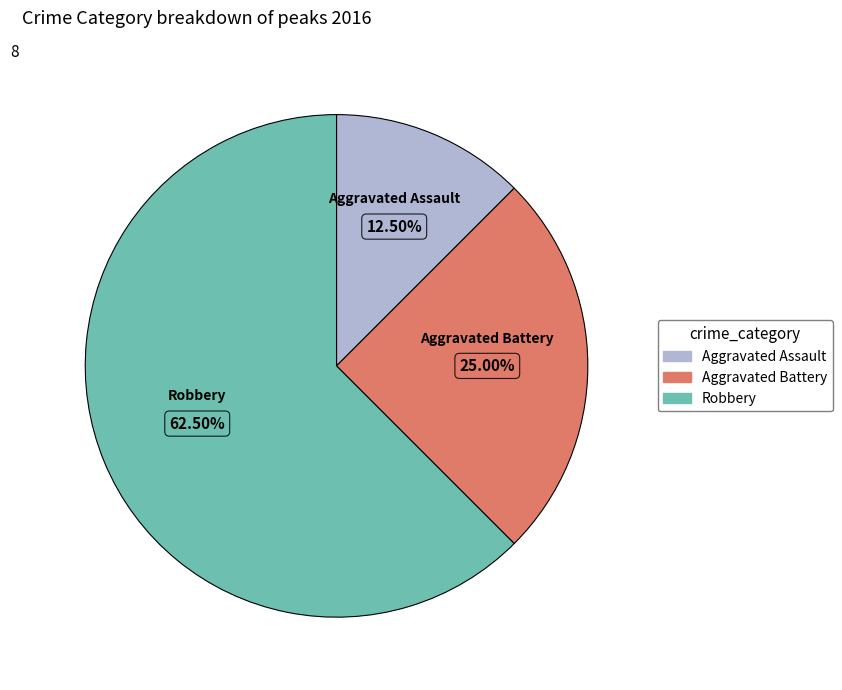

Is Robbery the majority of the pie?

Yes